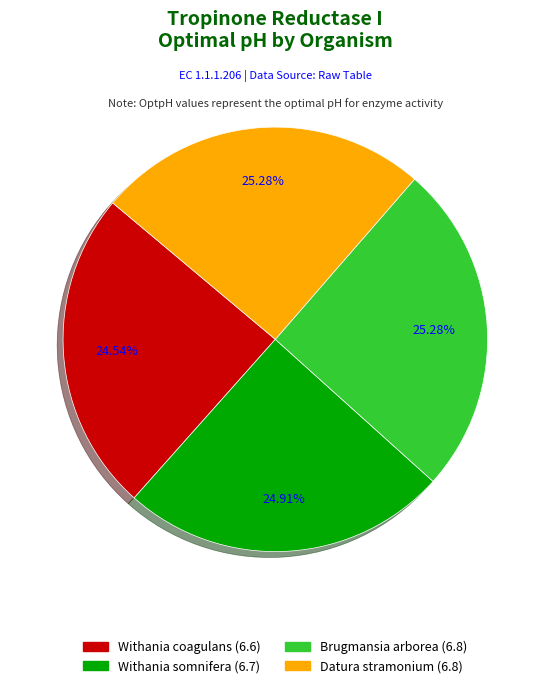

To the nearest percent, what percentage of the pie is Brugmansia arborea?

25%